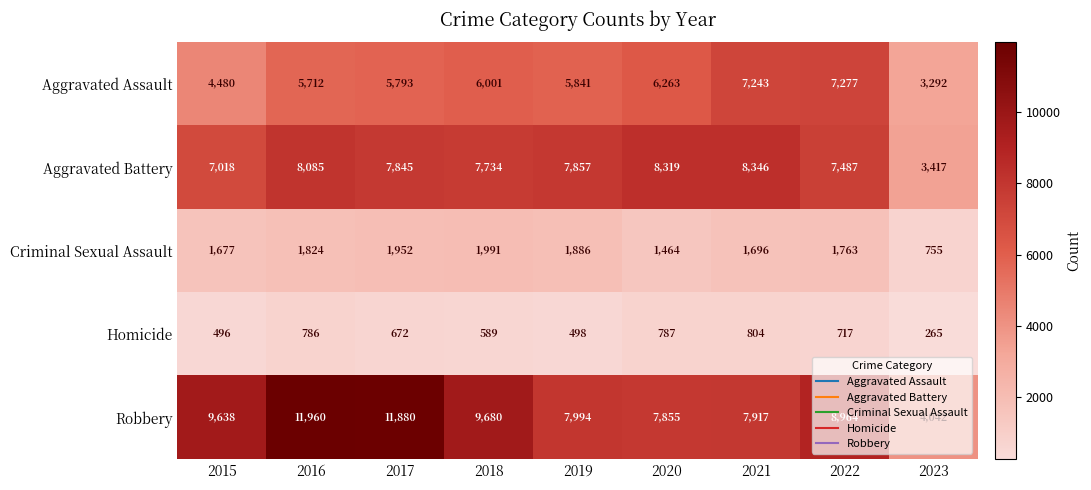

At which category is the sum across all series the highest?

2016